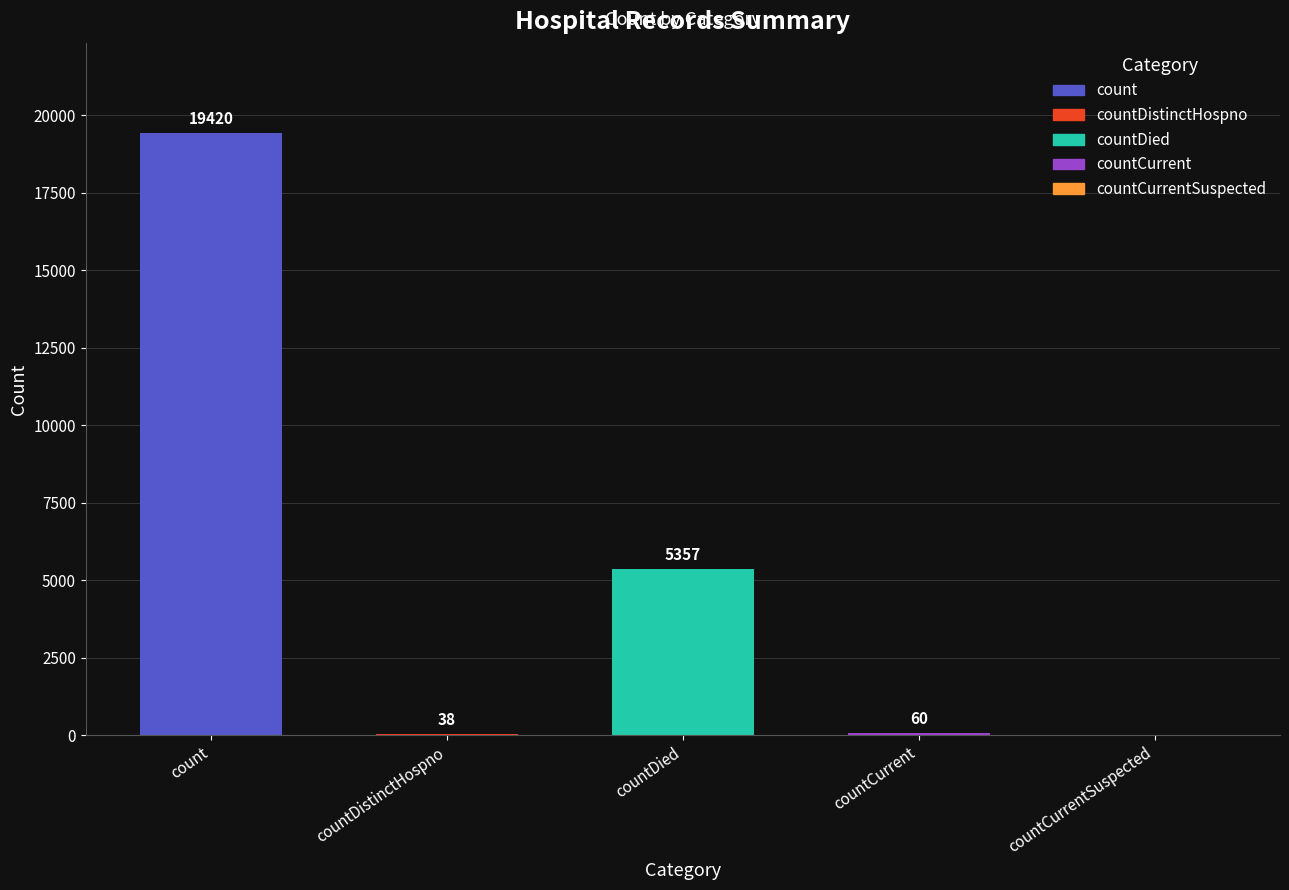

Count the number of data series in this chart.

1